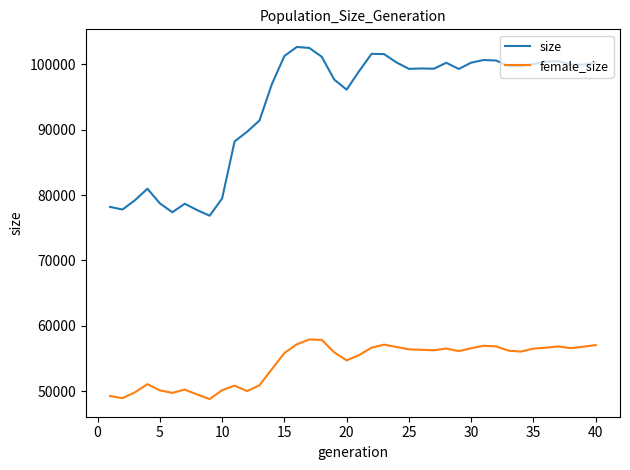

List the series in order of their overall mean, highest first.

size, female_size